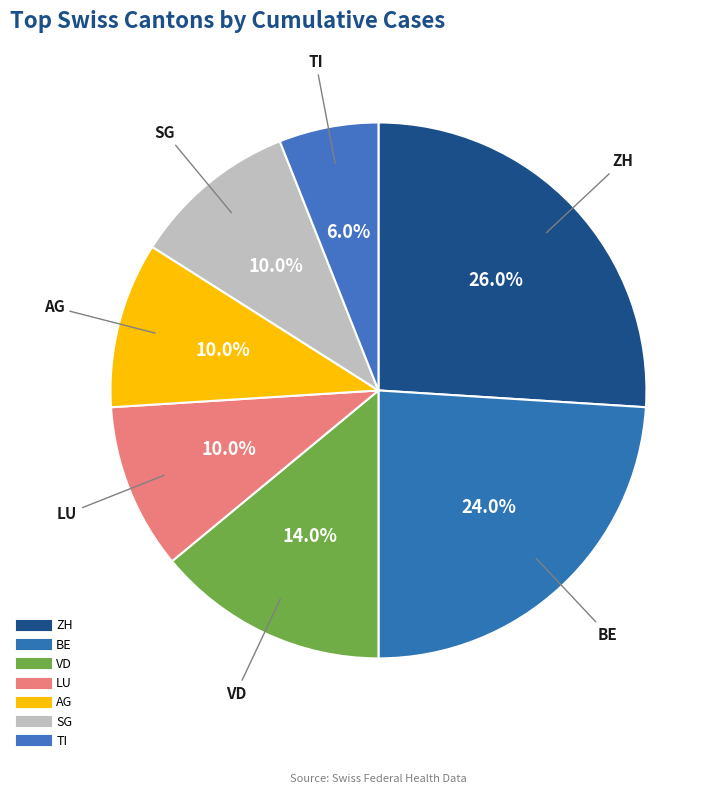

How many segments does this pie chart have?

7